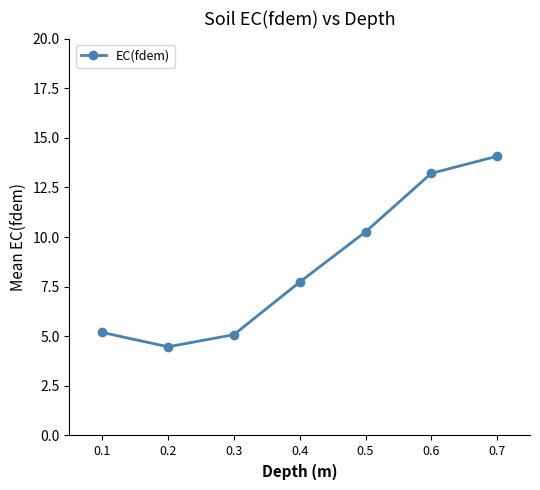

What is the approximate value at 0.5?

10.3